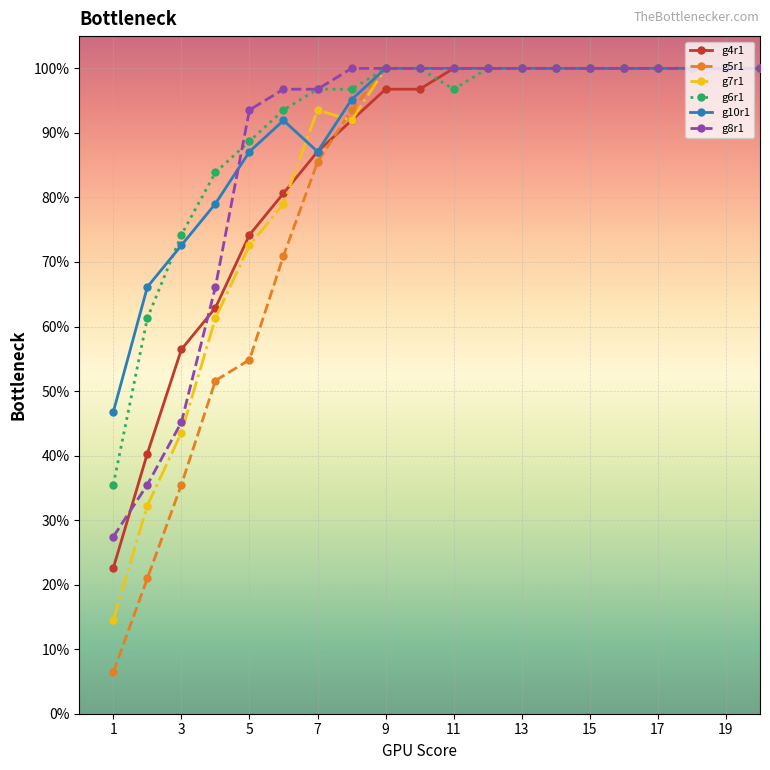

What is the value of the g6r1 point at the 4th from the left?

83.9